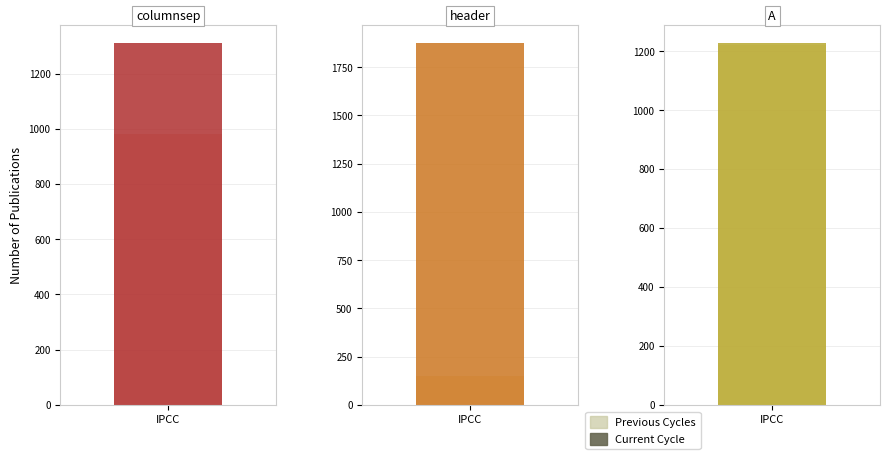

Which has a higher value, A or columnsep?

A